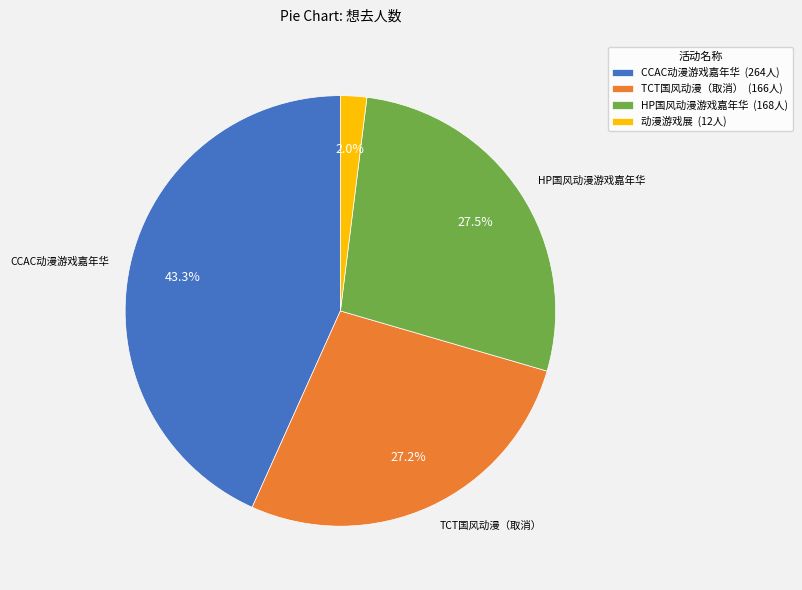

Does any single category account for the majority?

No